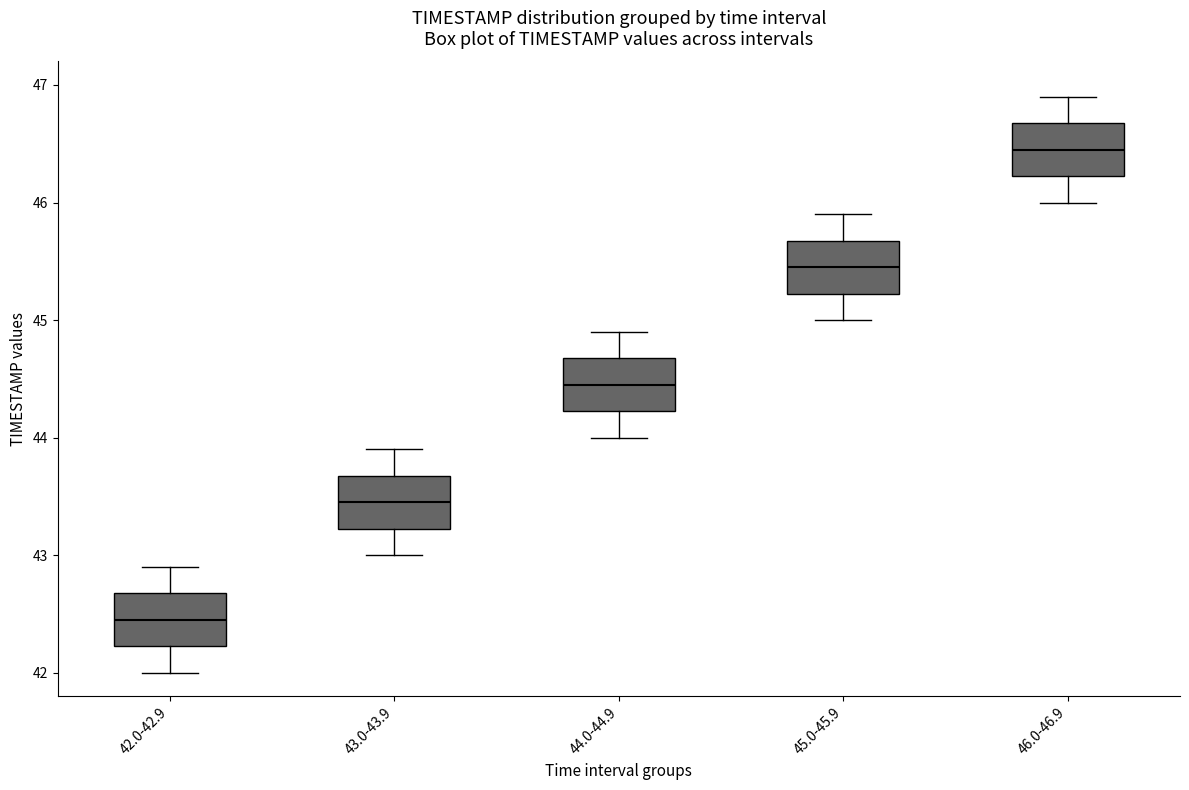

Reading left to right, read every box against the y-axis: the position of its median line, the range the box covers, and the ends of its whiskers. The values are not printed on the chart, so give them approximately, as read against the axis.

42.0-42.9: median 42.5, box 42.2 to 42.7, whiskers 42.0 to 42.9
43.0-43.9: median 43.5, box 43.2 to 43.7, whiskers 43.0 to 43.9
44.0-44.9: median 44.5, box 44.2 to 44.7, whiskers 44.0 to 44.9
45.0-45.9: median 45.5, box 45.2 to 45.7, whiskers 45.0 to 45.9
46.0-46.9: median 46.5, box 46.2 to 46.7, whiskers 46.0 to 46.9